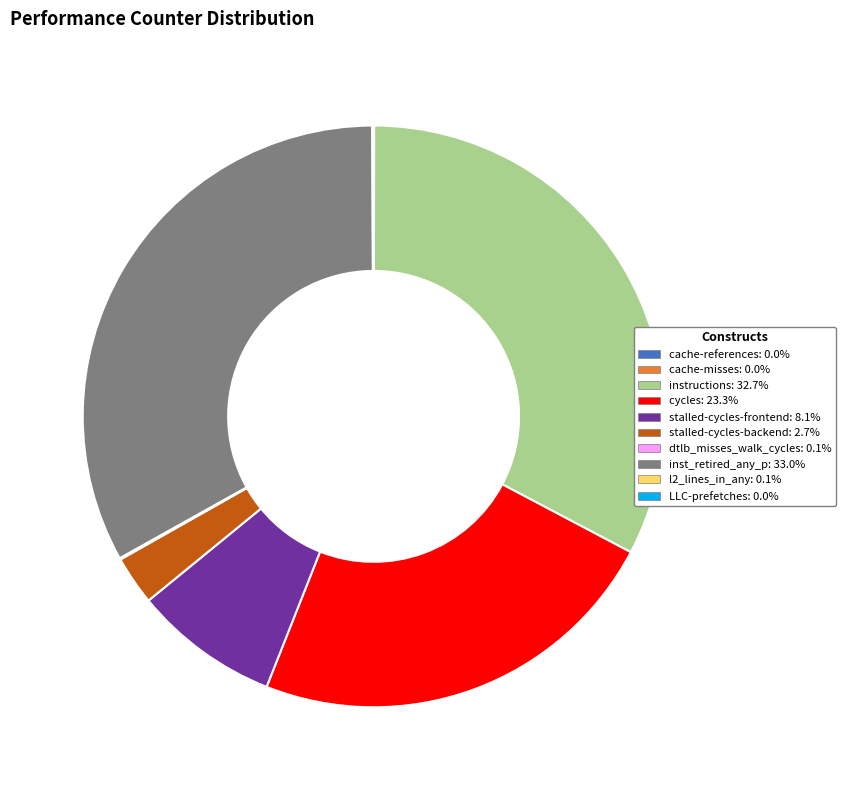

Is there a majority slice in this chart?

No